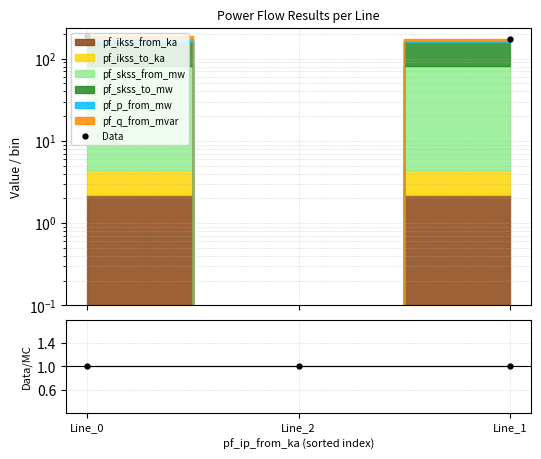

What is the sum of the values at Line_0 and Line_1?

363.6